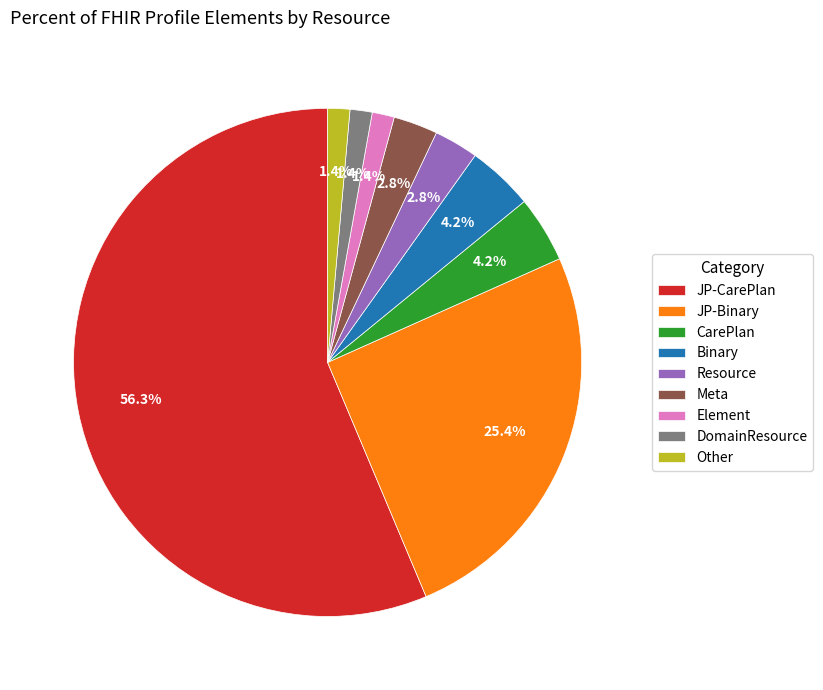

Which category has the biggest portion of the pie?

JP-CarePlan